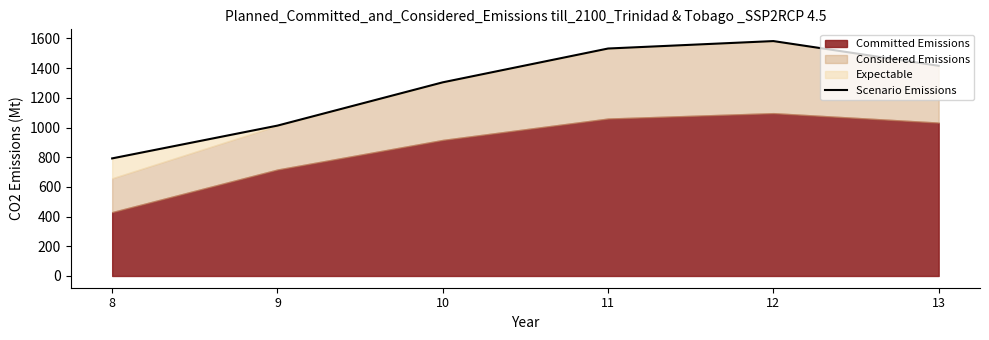

Which label corresponds to the largest value in the chart?

12